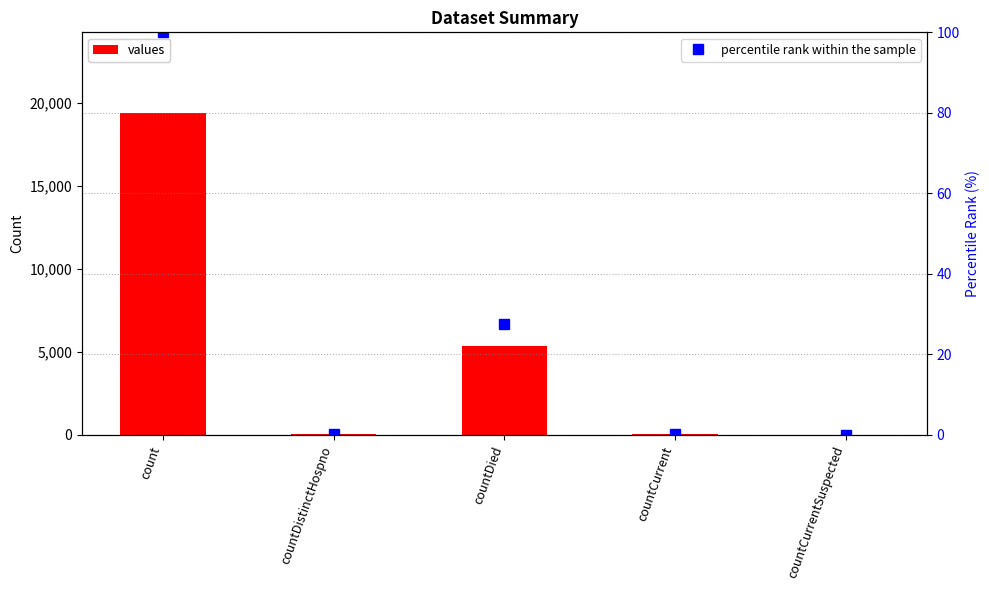

List the series in order of their peak value, highest first.

values, percentile rank within the sample